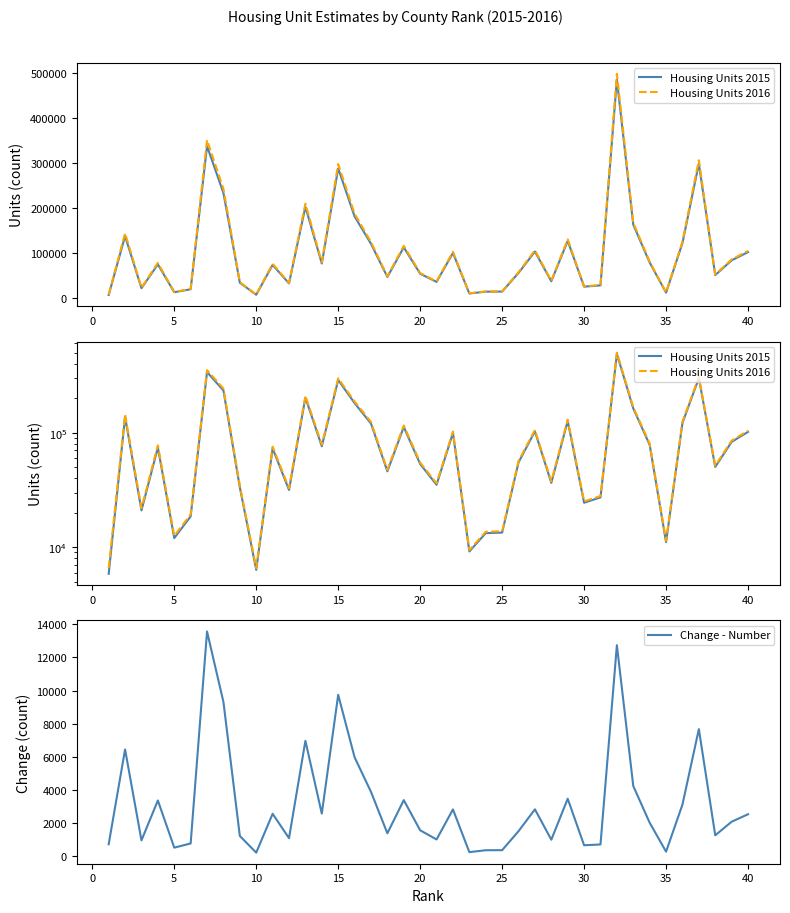

How many interior local peaks does the Housing Units 2015 series have?

12